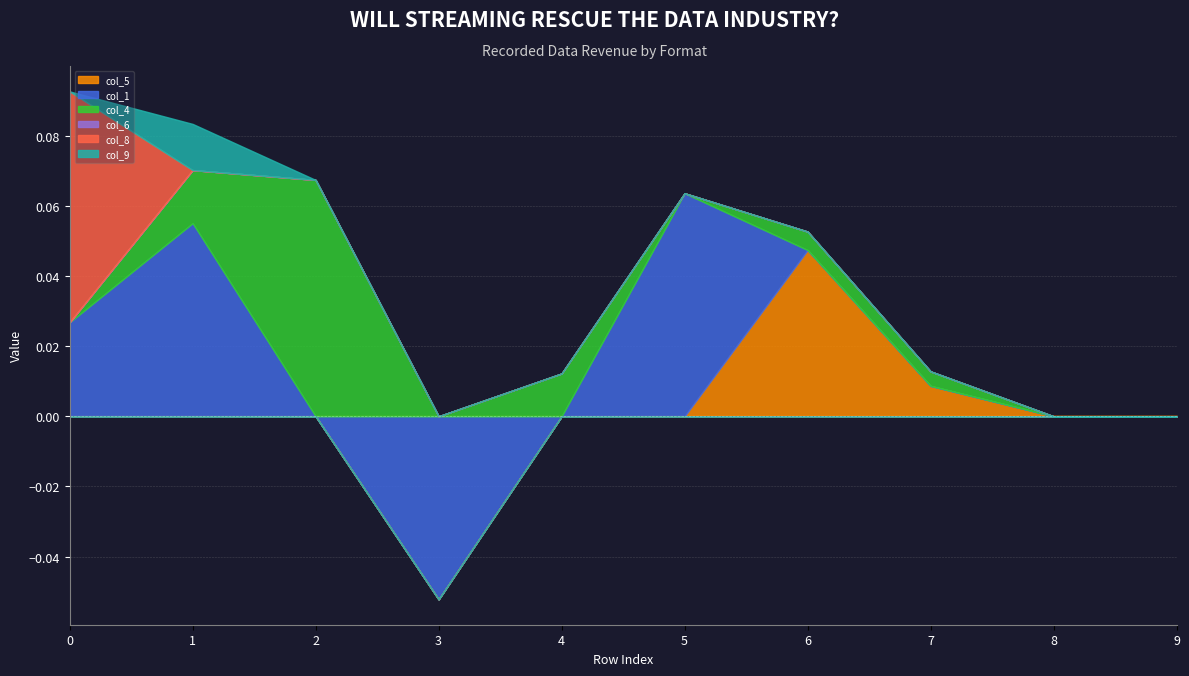

How many times do col_5 and col_1 cross each other?

1